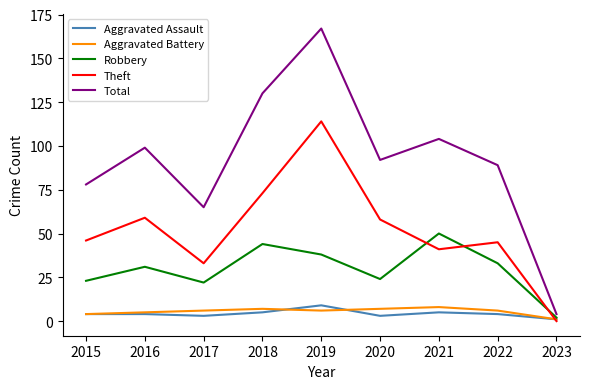

What value does the Aggravated Battery series have at 2015?

4